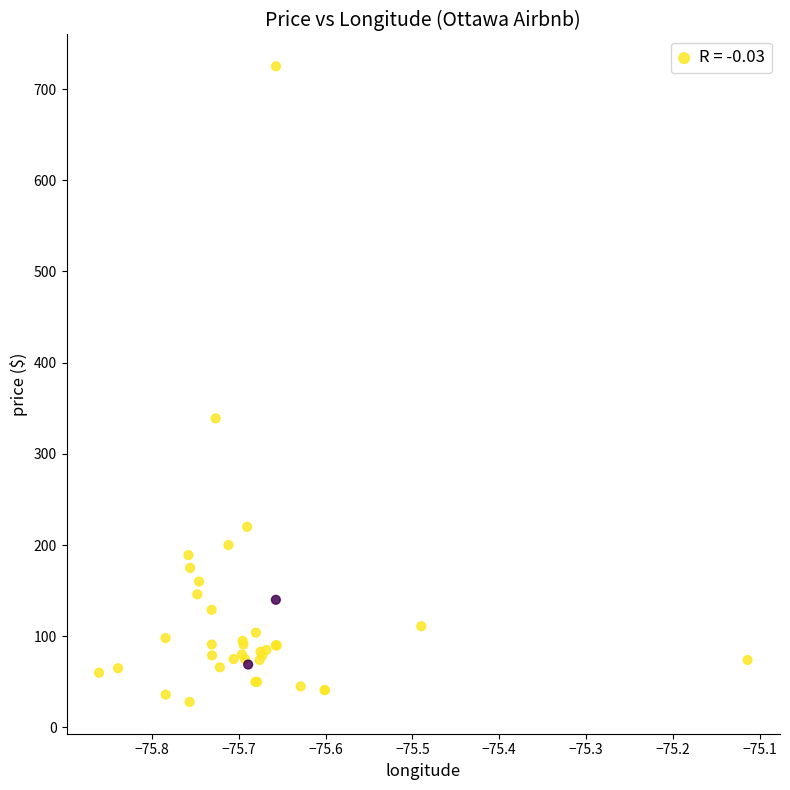

What Y value in the scatter plot is closest to 376?

339